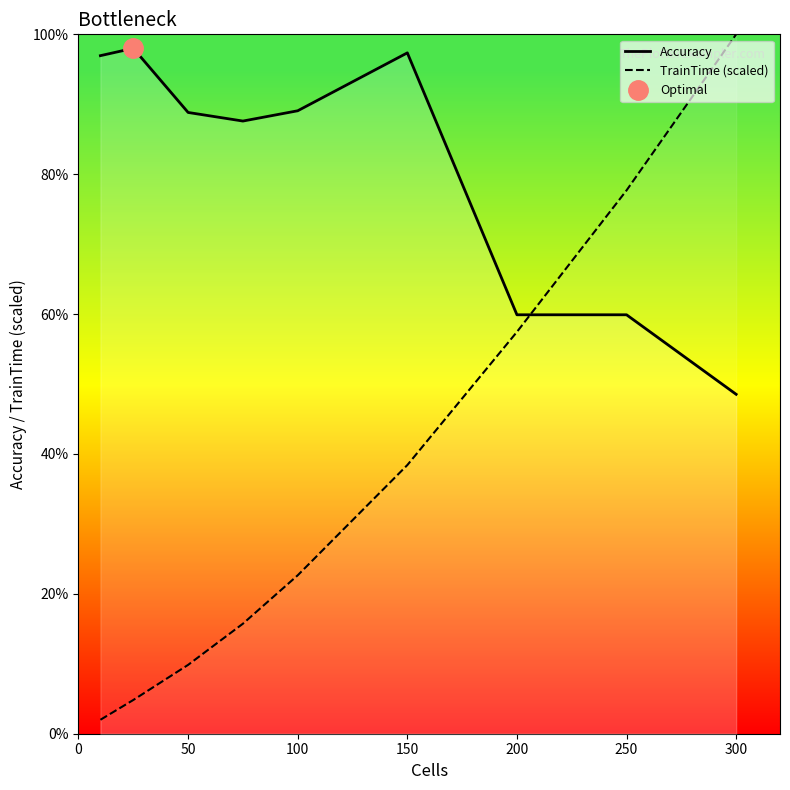

Read the TrainTime (scaled) value at 150.

38.4